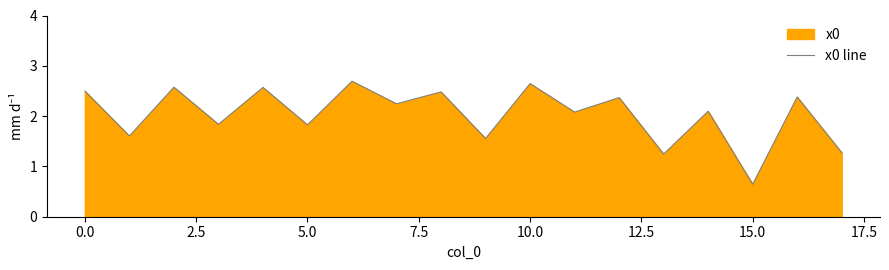

True or false: the data shows 0.9 at 15.0.

False